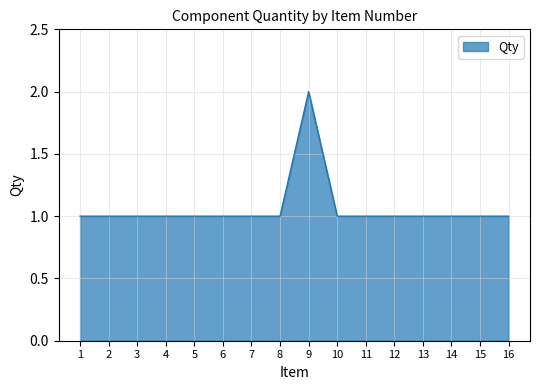

Which label corresponds to the largest value in the chart?

9